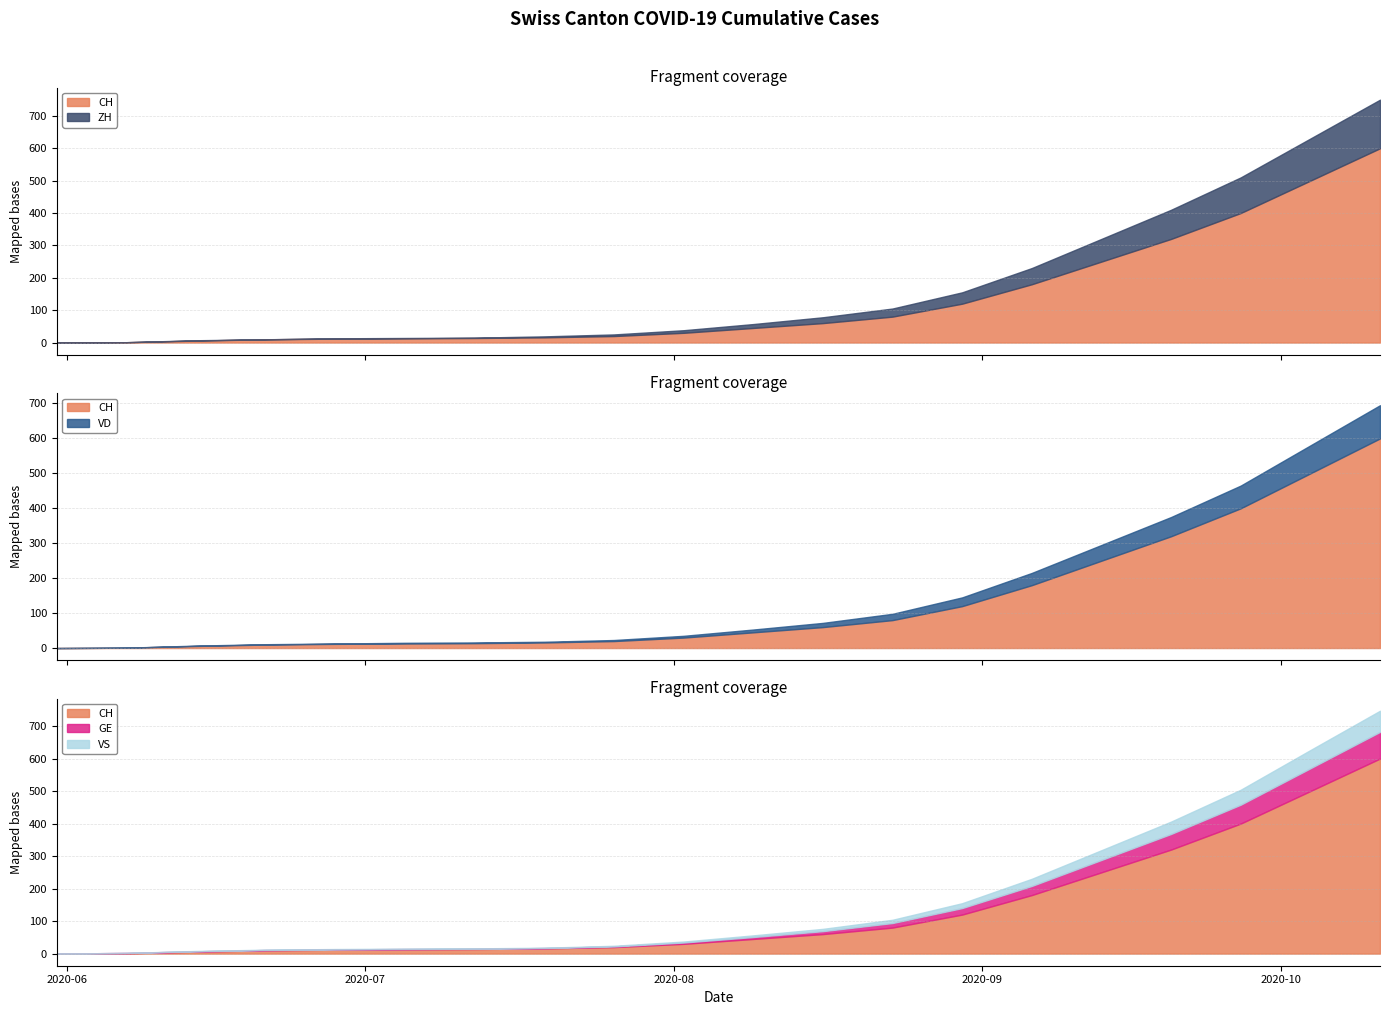

Is it true that GE equals 15 at 2020-08-16?

False